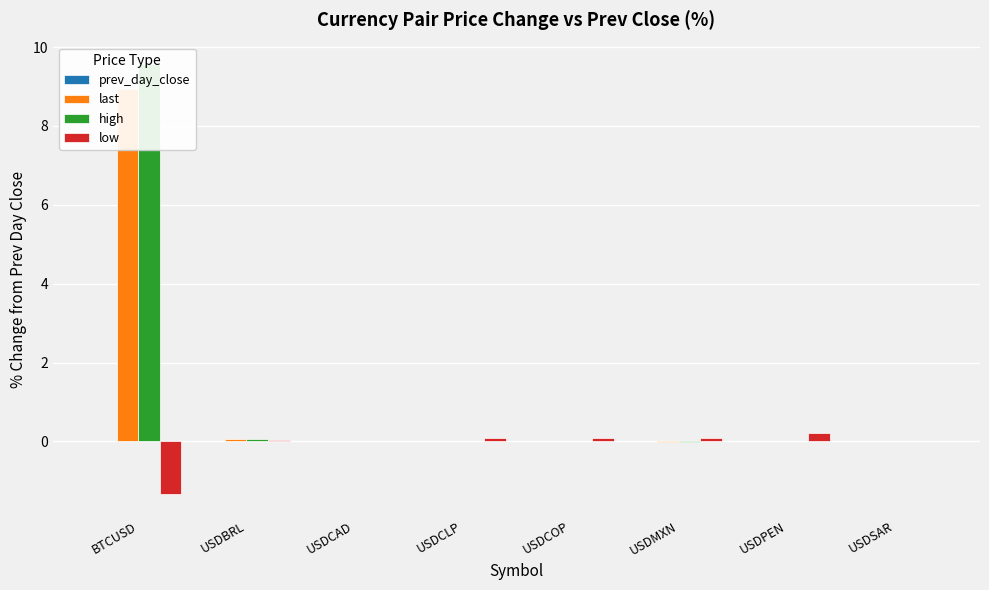

What is the label of the 1st bar from the left?

BTCUSD